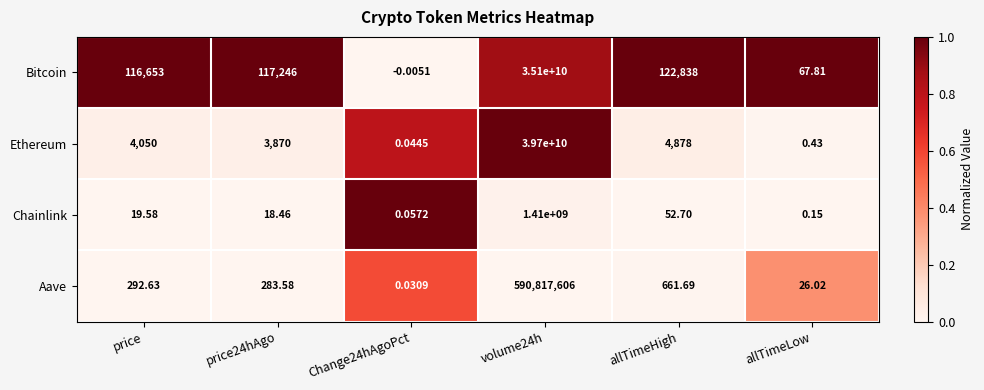

Which series has the largest total across all categories?

Ethereum